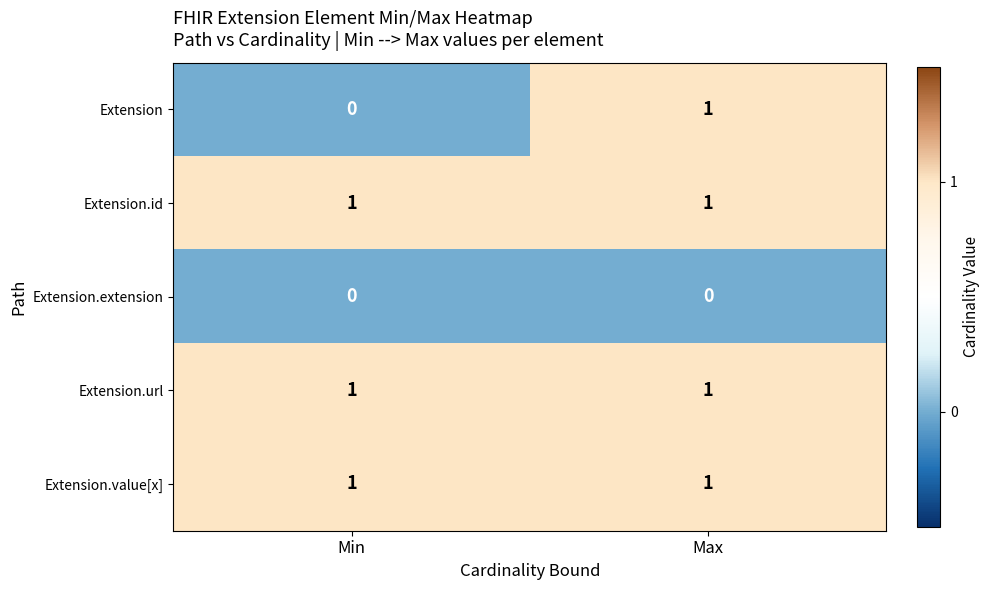

Reading left to right, transcribe all the data shown in this chart.

Extension: Min=0	Max=1
Extension.id: Min=1	Max=1
Extension.extension: Min=0	Max=0
Extension.url: Min=1	Max=1
Extension.value[x]: Min=1	Max=1